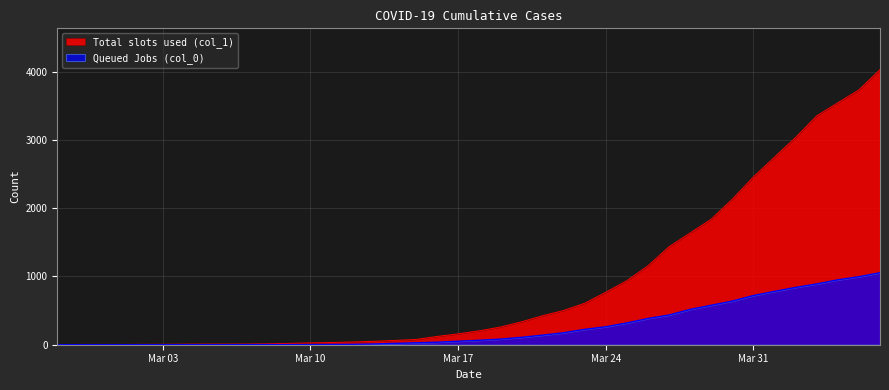

Reading left to right, list all the values displayed in this chart.

Total slots used (col_1): 3	4	4	4	5	6	8	9	9	10	14	20	27	33	40	50	63	77	121	159	204	258	335	424	501	607	768	938	1155	1435	1636	1838	2131	2457	2747	3035	3351	3542	3731	4028
Queued Jobs (col_0): 0	0	0	0	0	0	0	0	0	1	2	2	2	4	6	11	20	28	37	51	65	82	108	140	175	225	263	319	384	435	517	578	639	720	781	839	890	950	996	1054